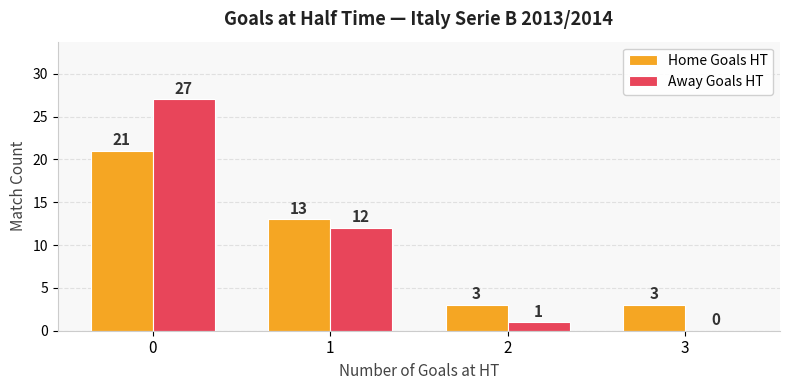

Reading left to right, transcribe all the data shown in this chart.

Home Goals HT: 0=21	1=13	2=3	3=3
Away Goals HT: 0=27	1=12	2=1	3=0